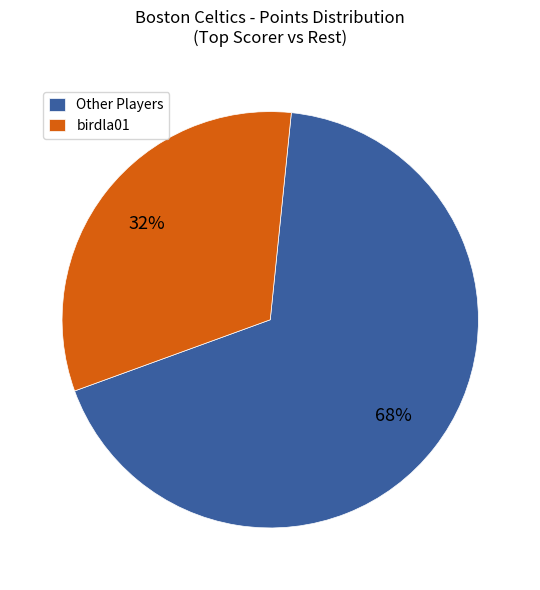

To the nearest percent, what is the average slice percentage?

50%